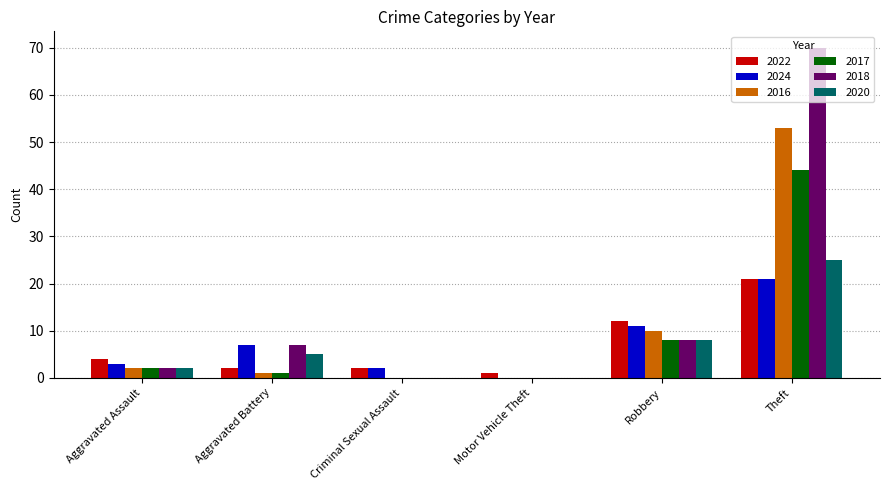

What is the sum of the 2024 values at Theft and Aggravated Assault?

24